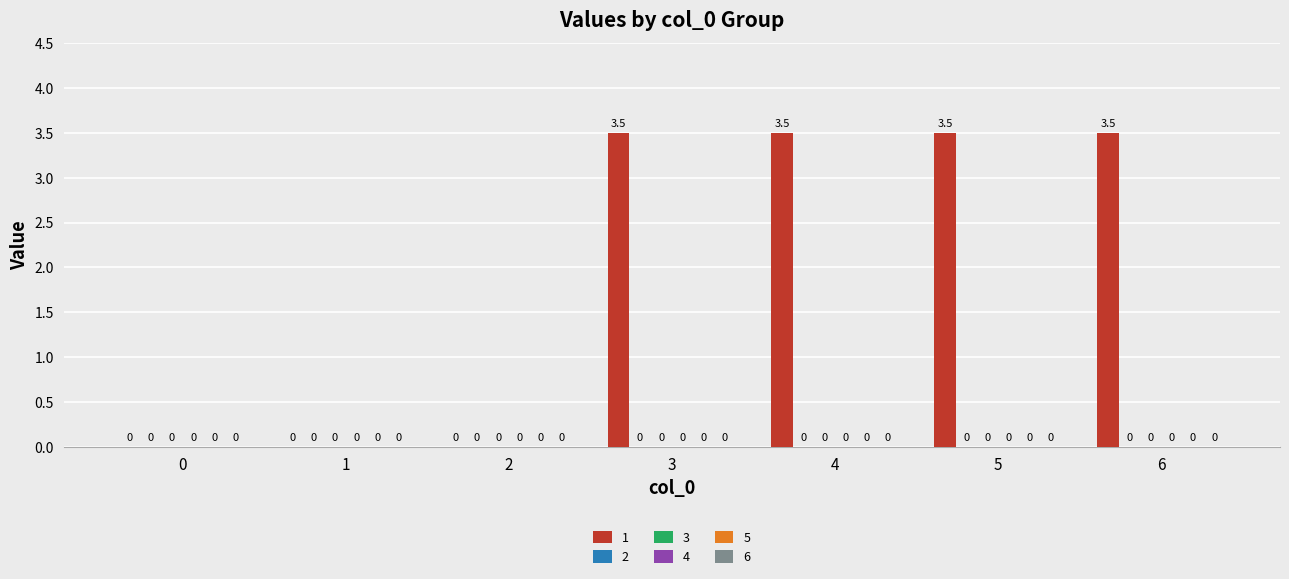

What is the maximum value shown in the chart?

3.5